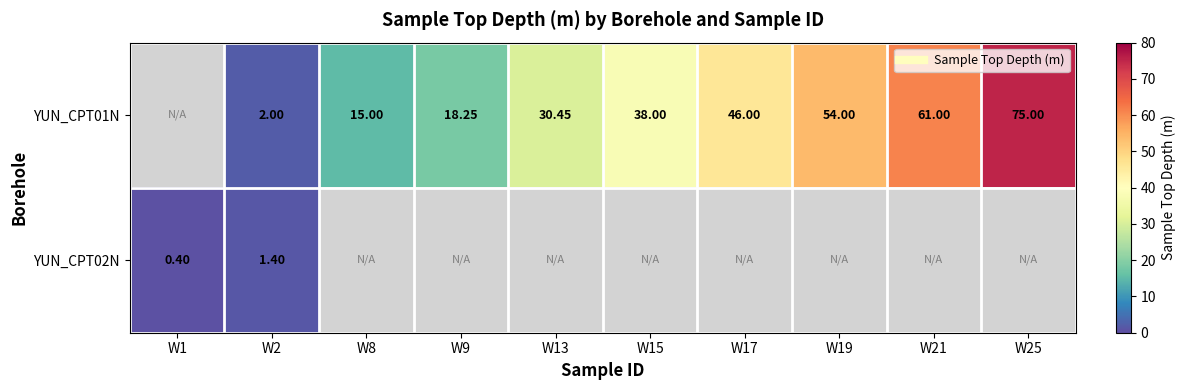

Which series has the largest range (max minus min)?

YUN_CPT02N